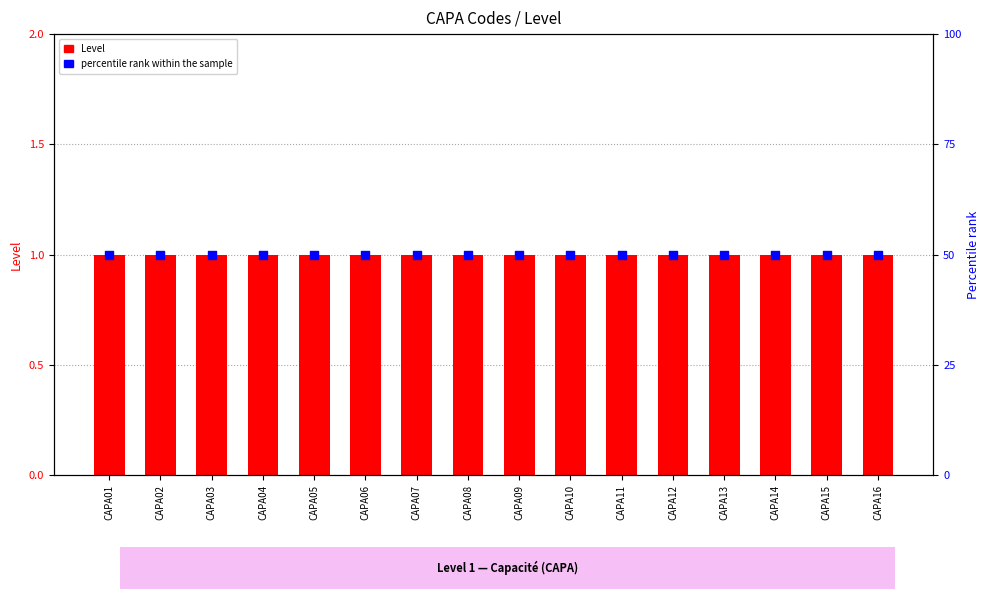

Is the value of percentile rank within the sample at CAPA04 greater than the value of Level at CAPA12?

Yes